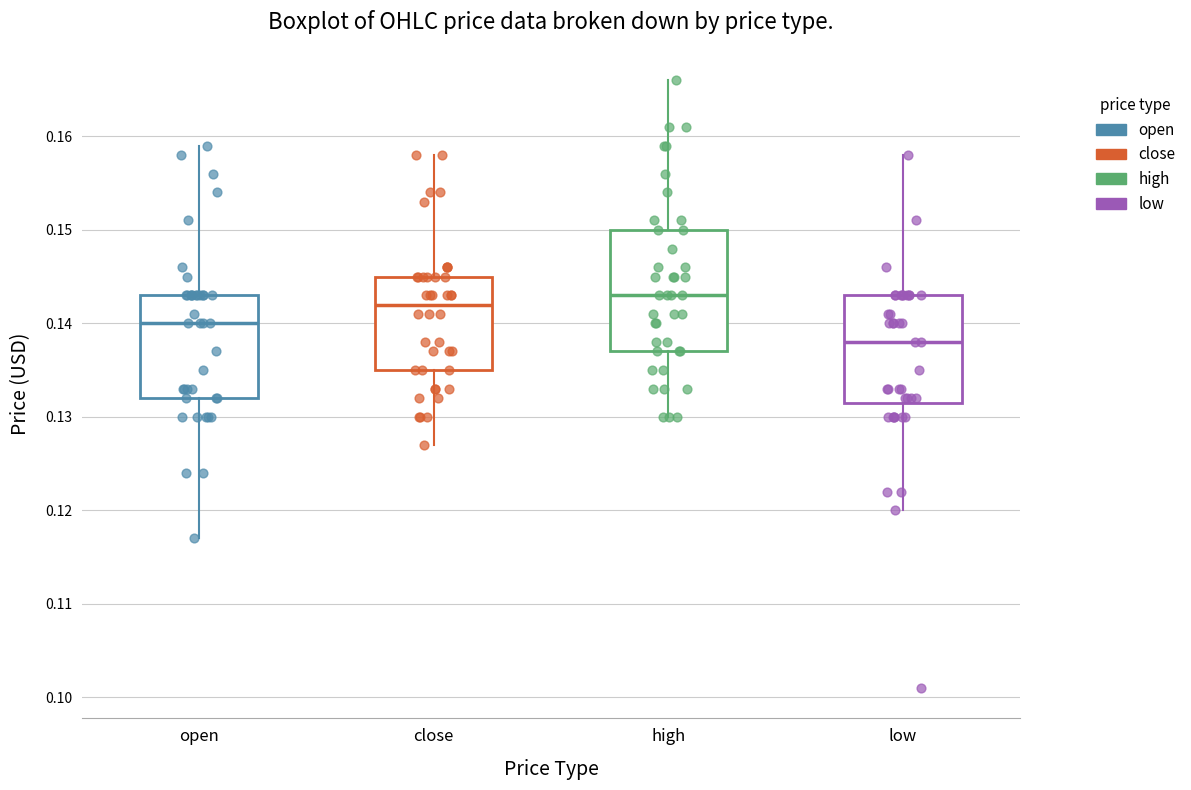

Reading left to right, transcribe this box plot: for each box, give where its median line is, the range the box spans, and where its two whiskers end, as read against the y-axis. The values are not printed on the chart, so give them approximately, as read against the axis.

open: median 0.140, box 0.132 to 0.143, whiskers 0.117 to 0.159
close: median 0.142, box 0.135 to 0.145, whiskers 0.127 to 0.158
high: median 0.143, box 0.137 to 0.150, whiskers 0.130 to 0.166
low: median 0.138, box 0.132 to 0.143, whiskers 0.120 to 0.158